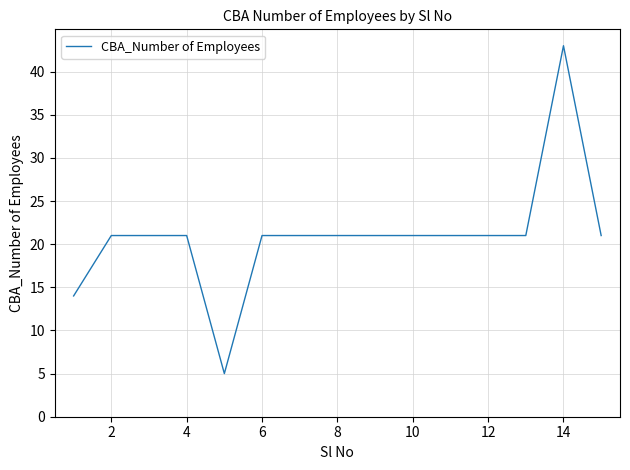

What is the average value?

21